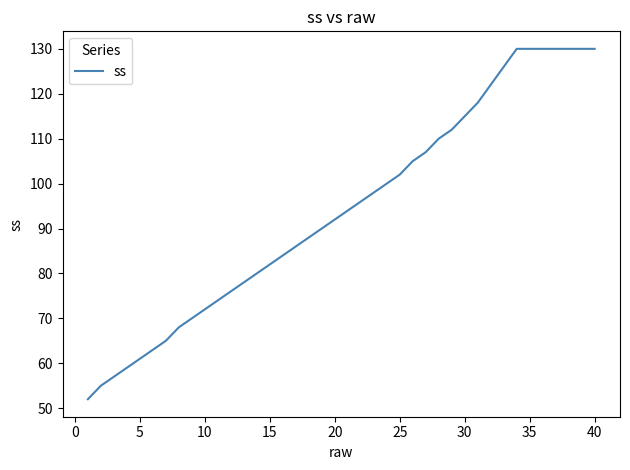

What is the minimum value shown in the chart?

52